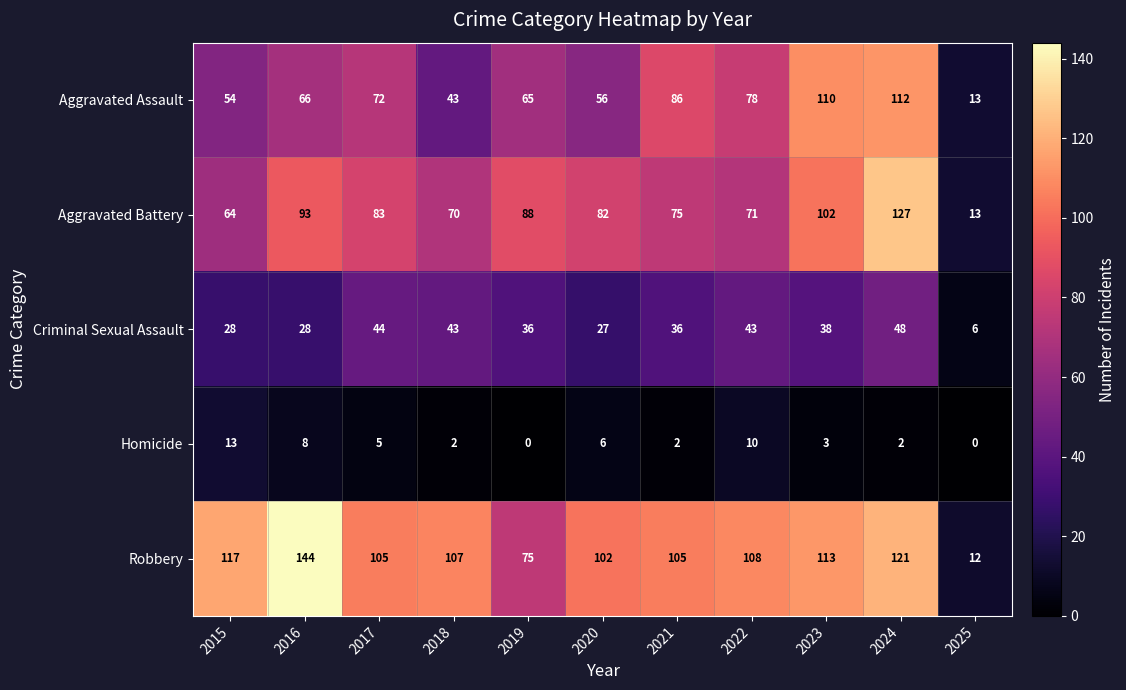

What is the total value across all series at 2015?

276